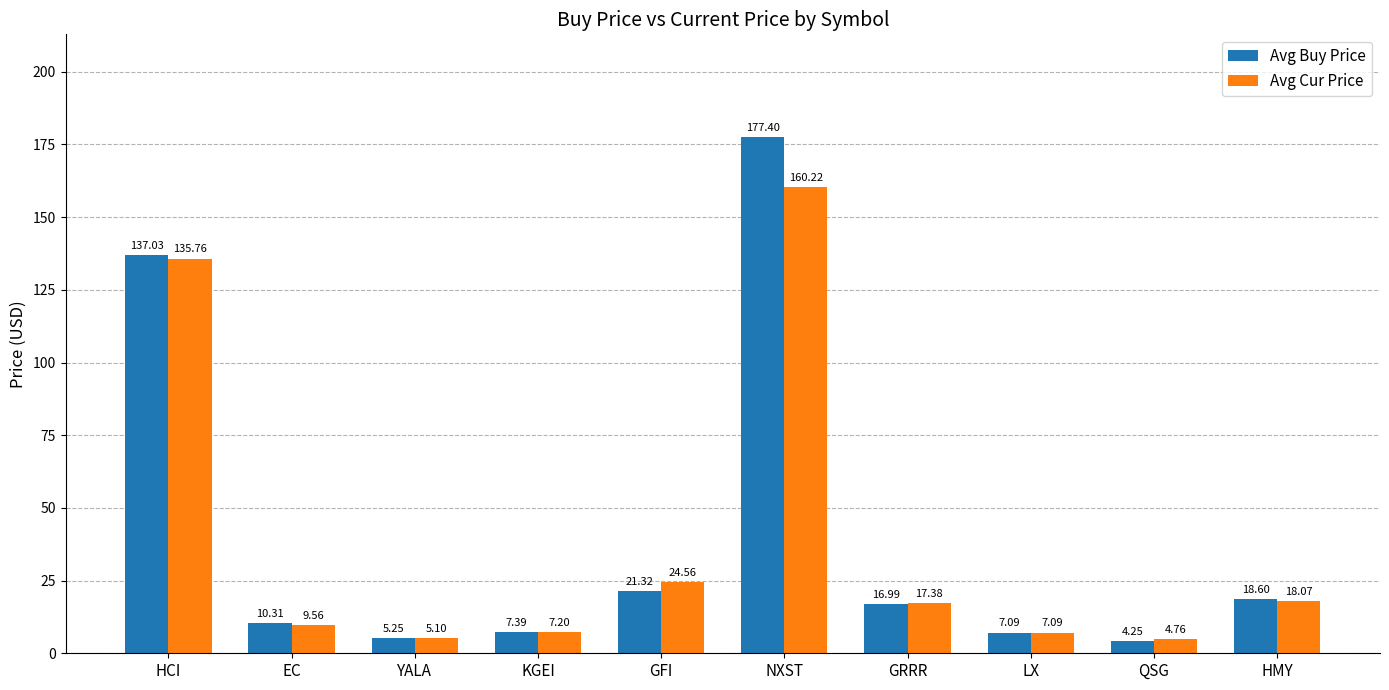

What position from the right is NXST?

5